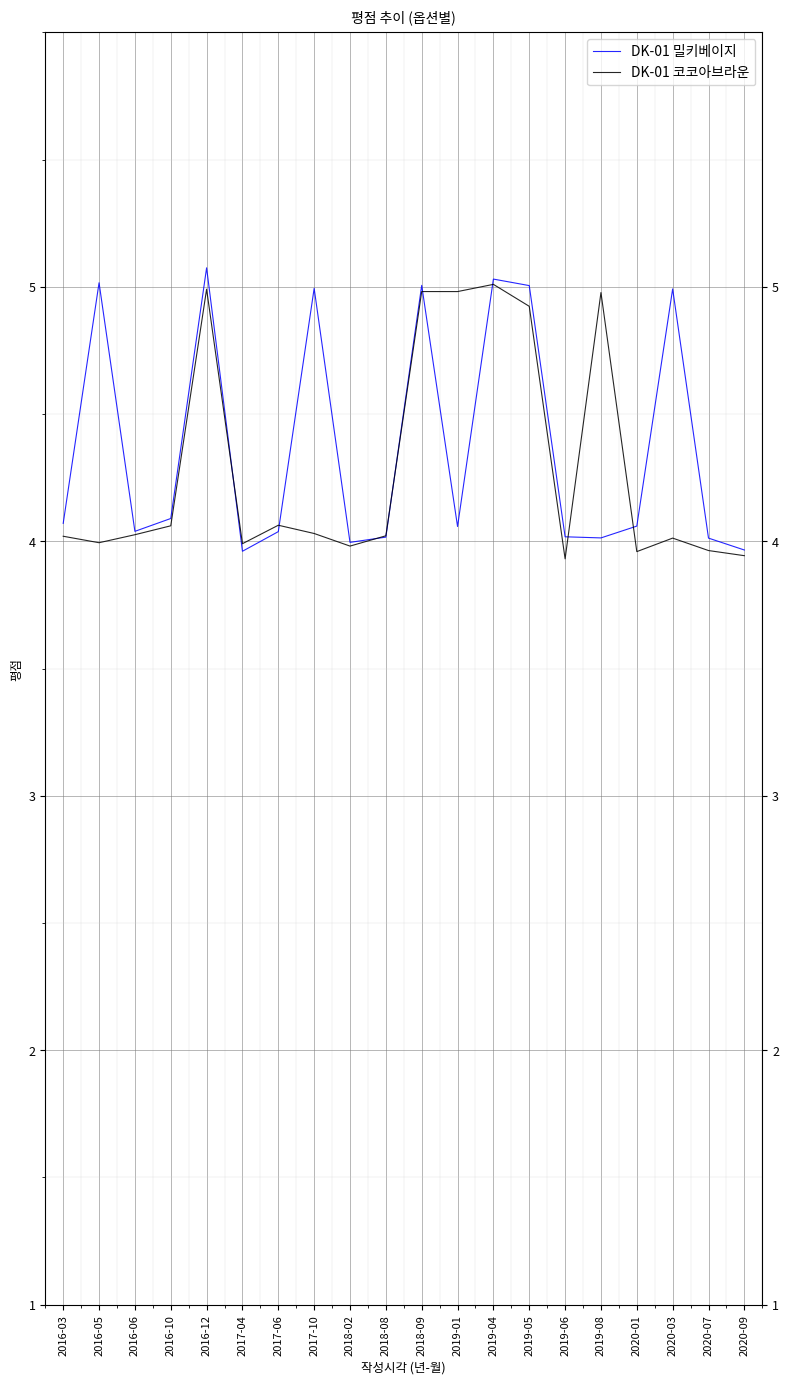

At how many categories does at least one series exceed 3?

20